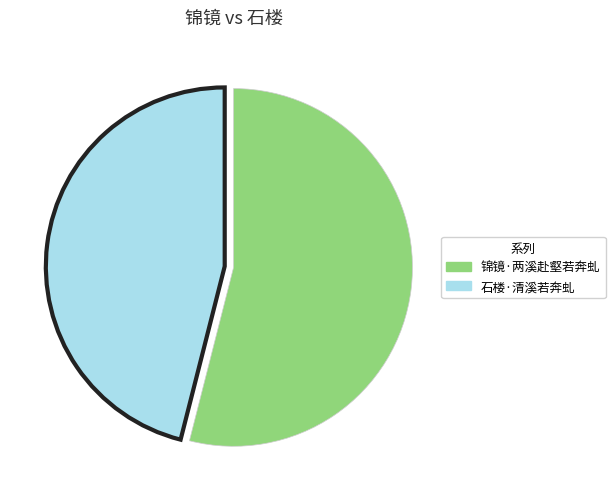

Which category has the biggest portion of the pie?

锦镜·两溪赴壑若奔虬